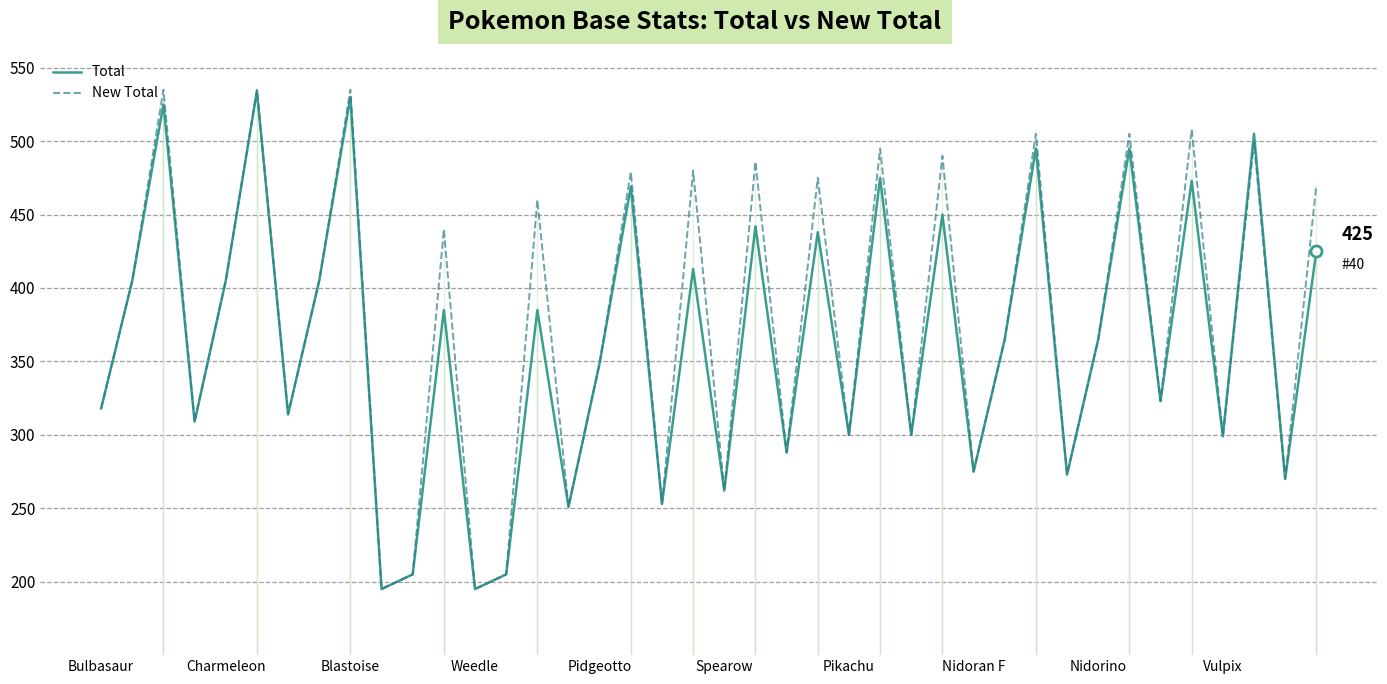

What position from the right is 30?

10